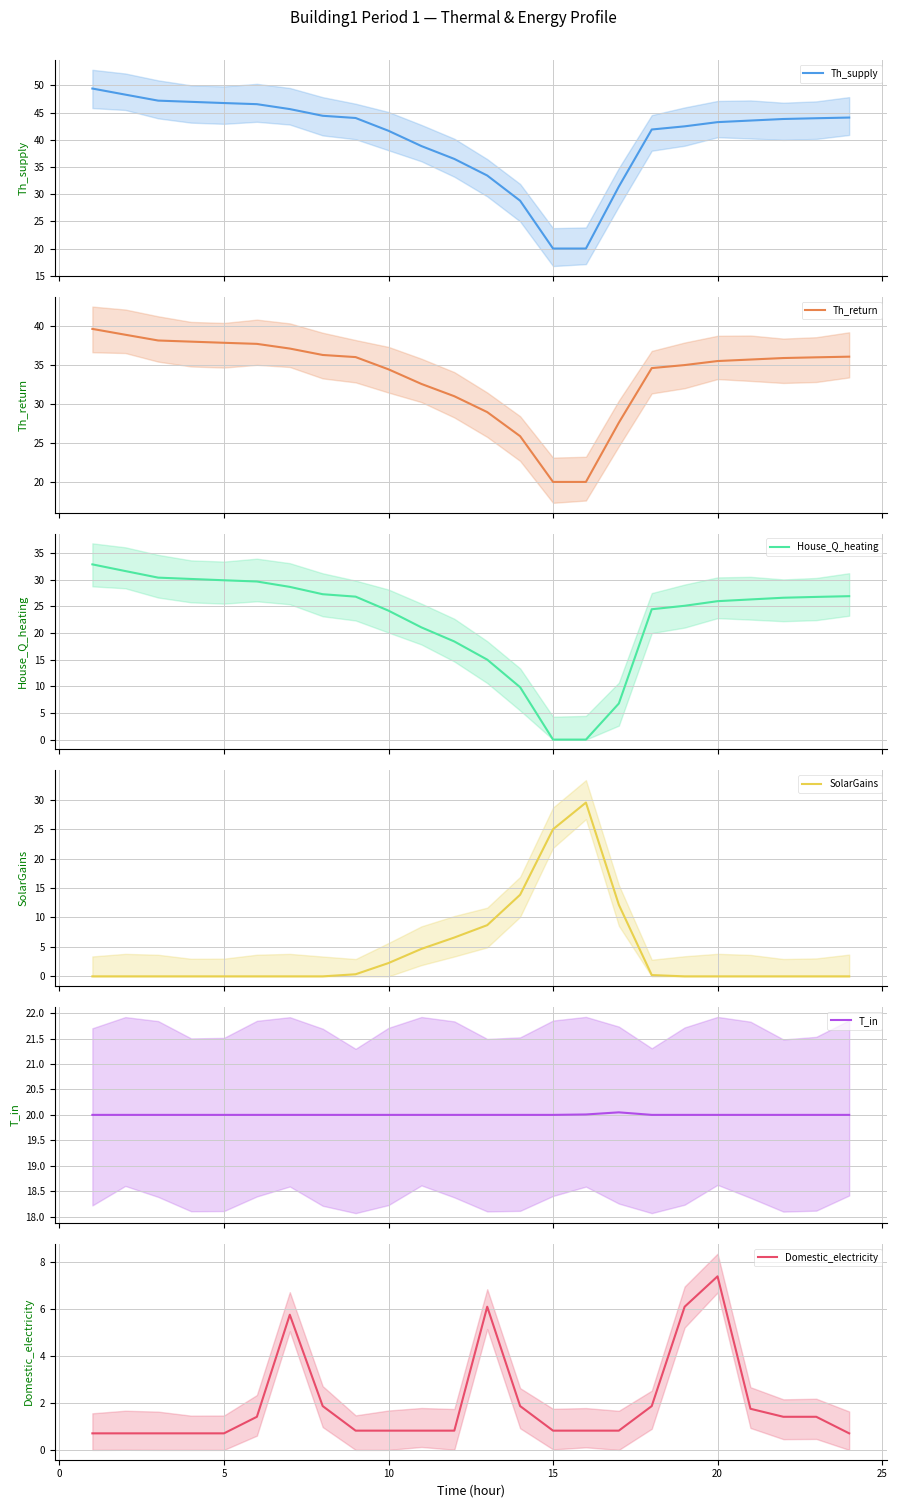

Count the number of categories in the chart.

24